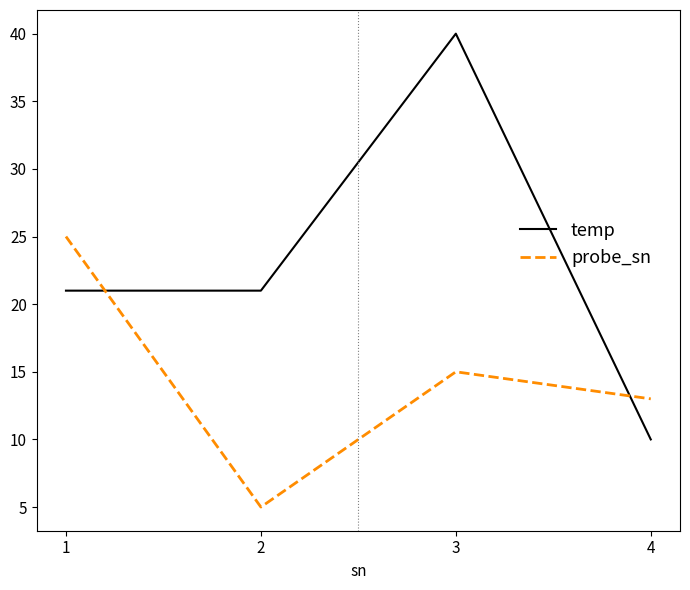

Which label corresponds to the smallest value in the chart?

2